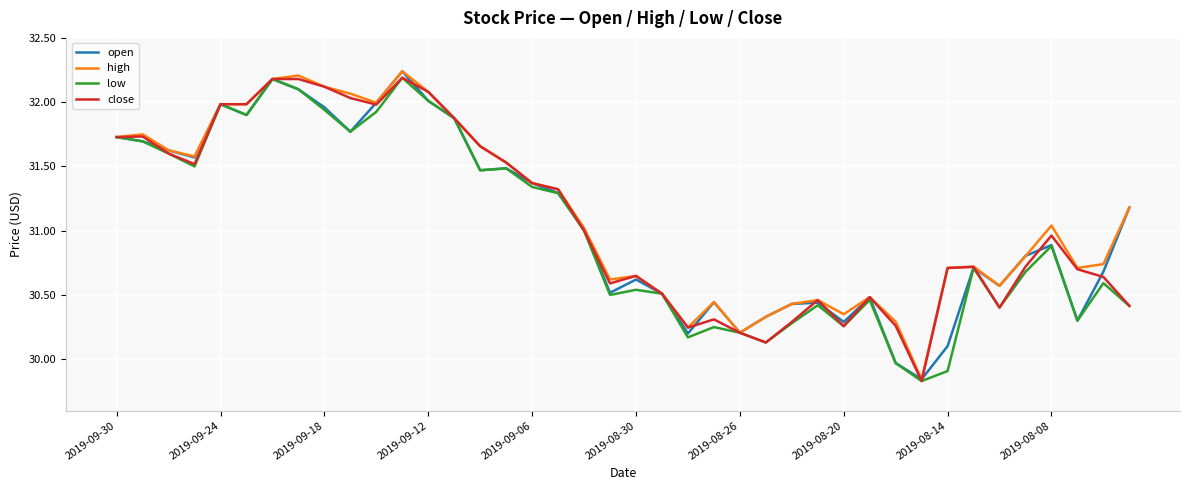

At which category is the sum across all series the highest?

11